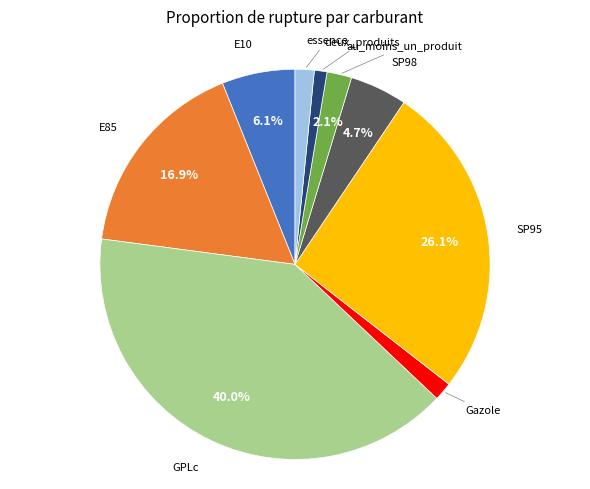

How many segments does this pie chart have?

9